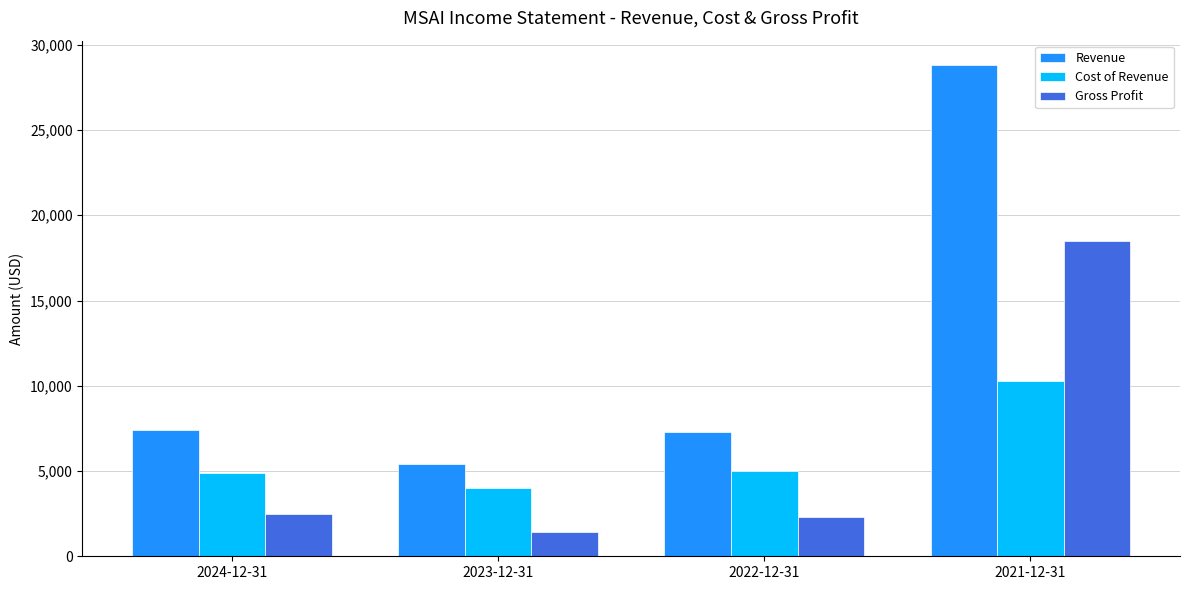

What is the label of the 4th bar from the left?

2021-12-31